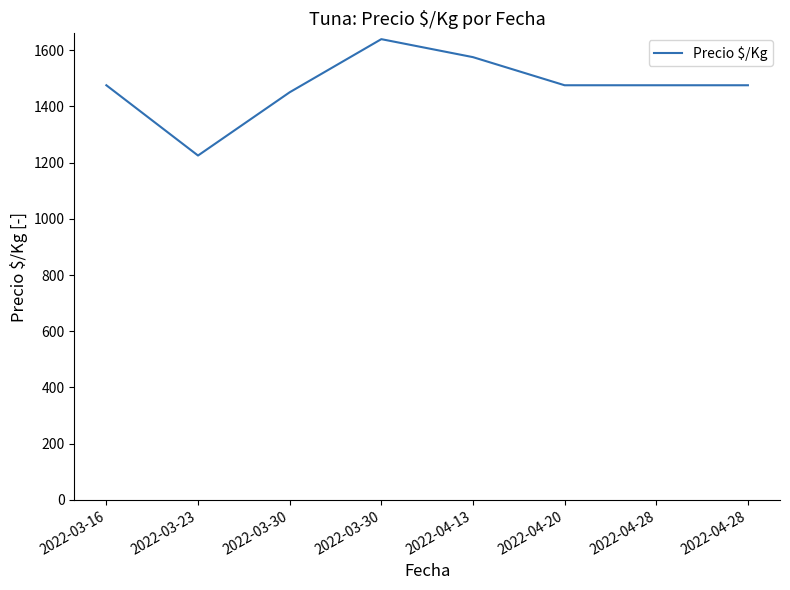

What is the smallest value displayed?

1225